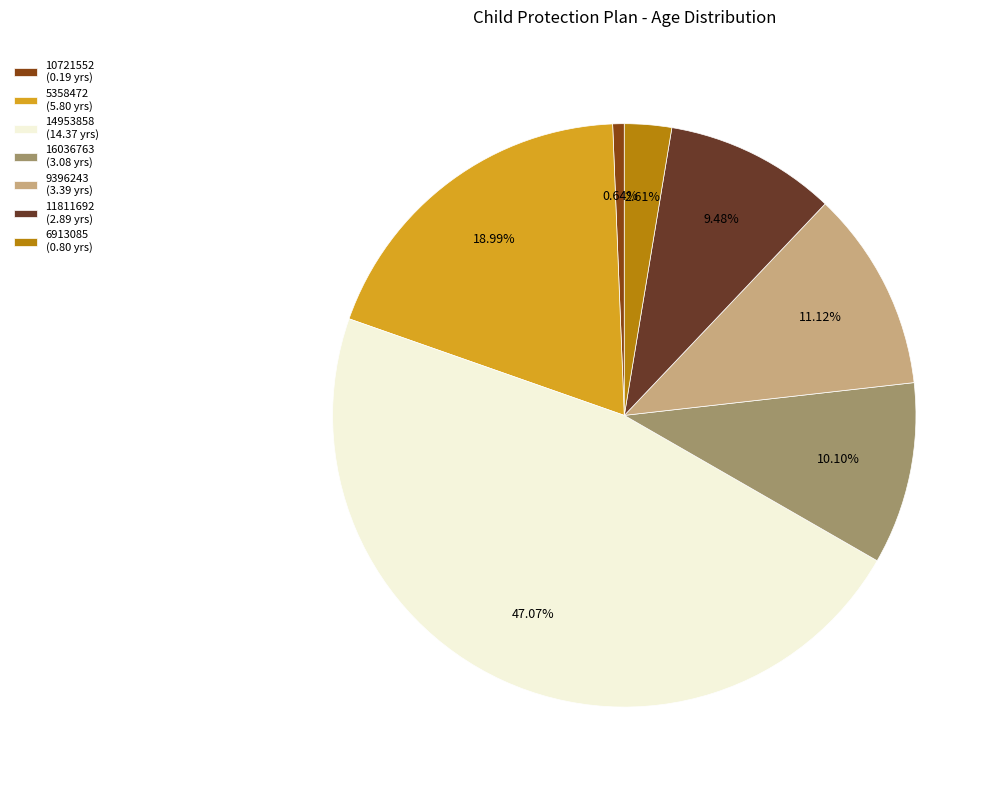

What is the smallest slice in the pie chart?

10721552